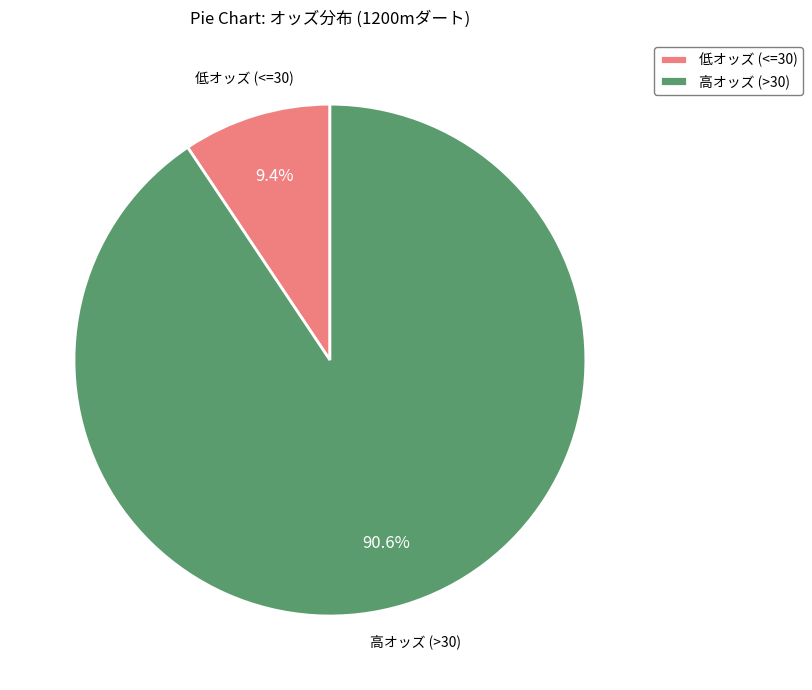

To the nearest percent, what is the difference between the largest and smallest slice percentages?

81%